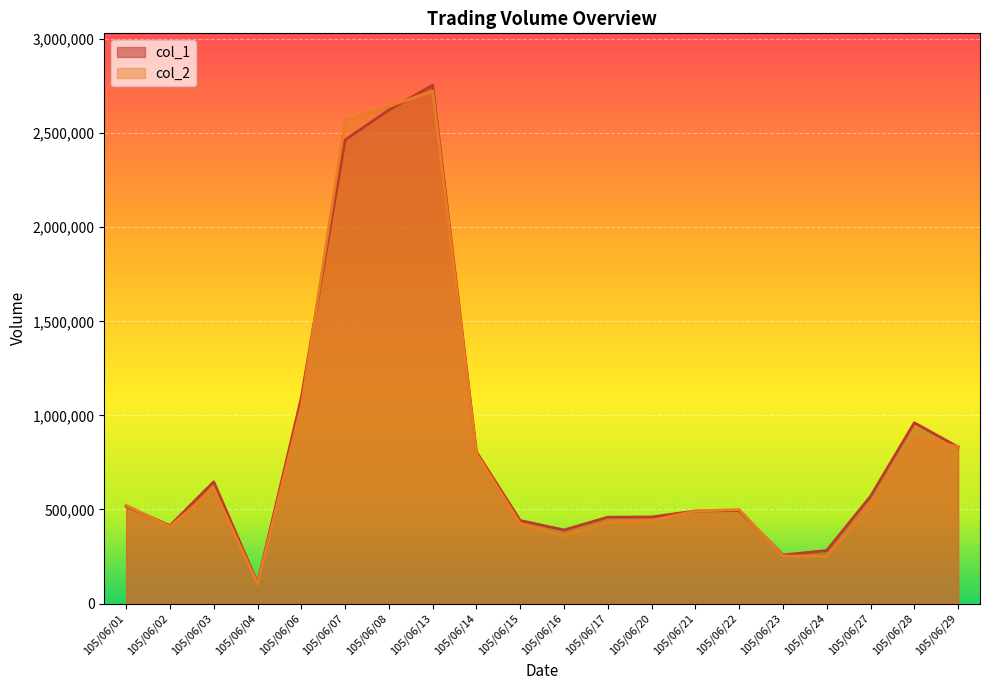

Is the value of col_2 at 105/06/02 greater than the value of col_1 at 105/06/22?

No